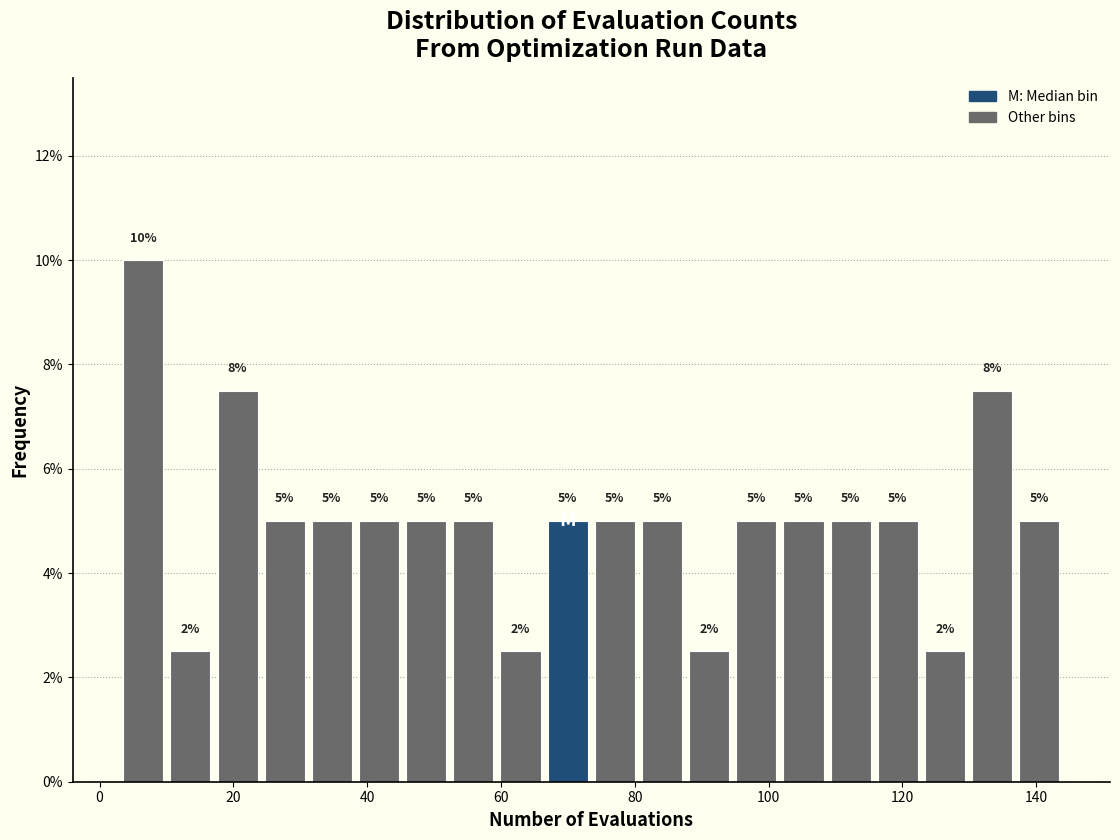

Read against the x-axis, roughly where is the centre of the tallest bar?

6